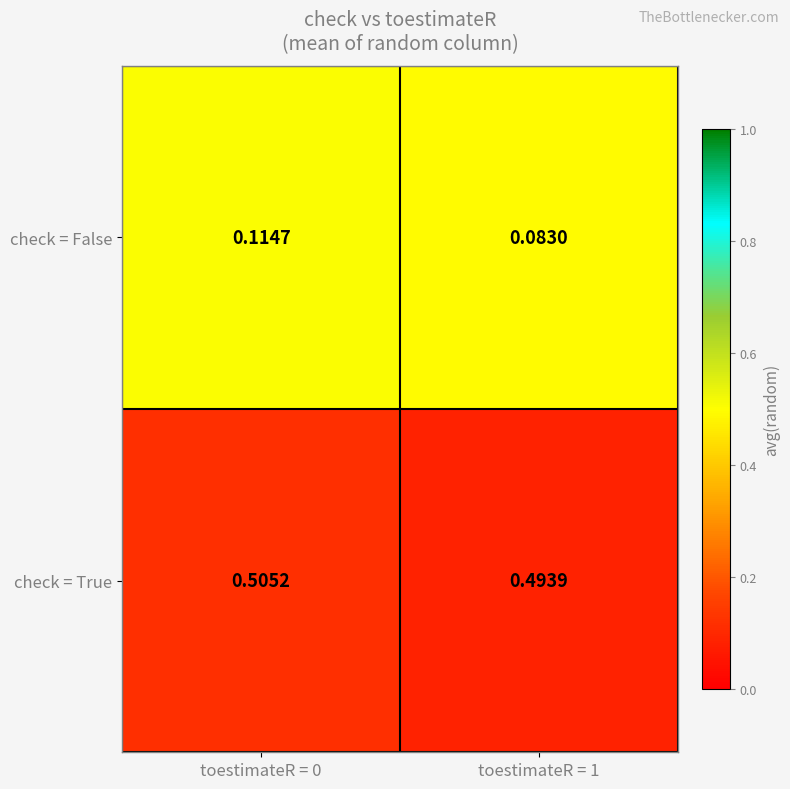

Rank the series by their average value, from highest to lowest.

check = True, check = False